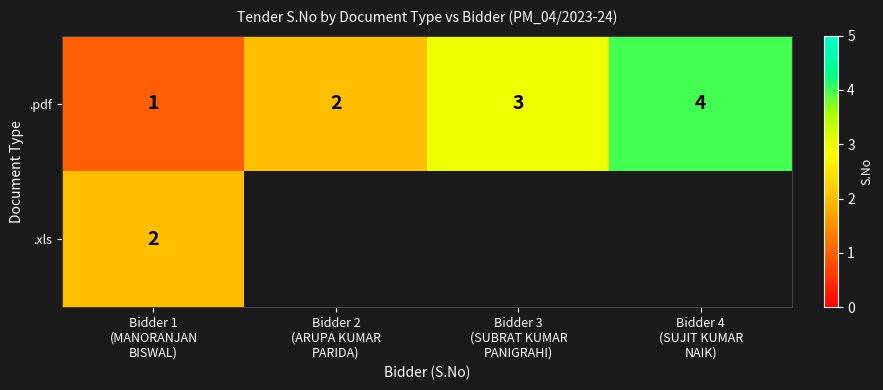

What is the highest value of the .pdf series?

4